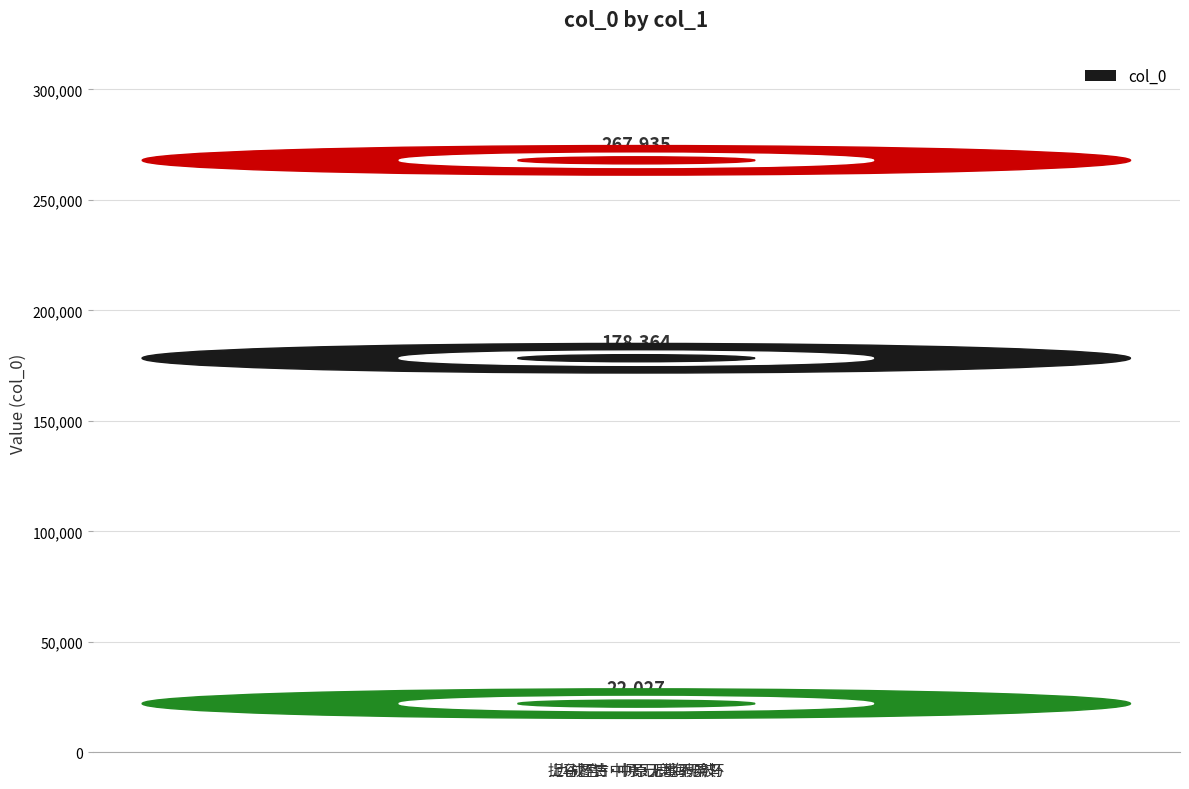

List the labels in order of value, smallest first.

九成宫·中原无鹿海无波, 捉马图诗·中原无事不粟马, 上谷怀古·中原无地骋吟怀